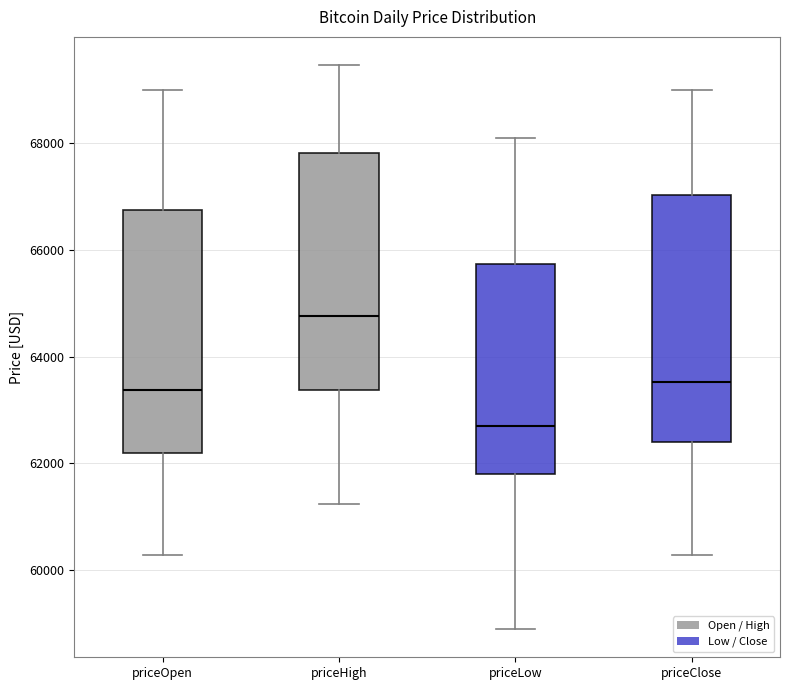

Where is the upper edge of the box for priceClose on the y-axis? The values are not printed on the chart, so give them approximately, as read against the axis.

67000